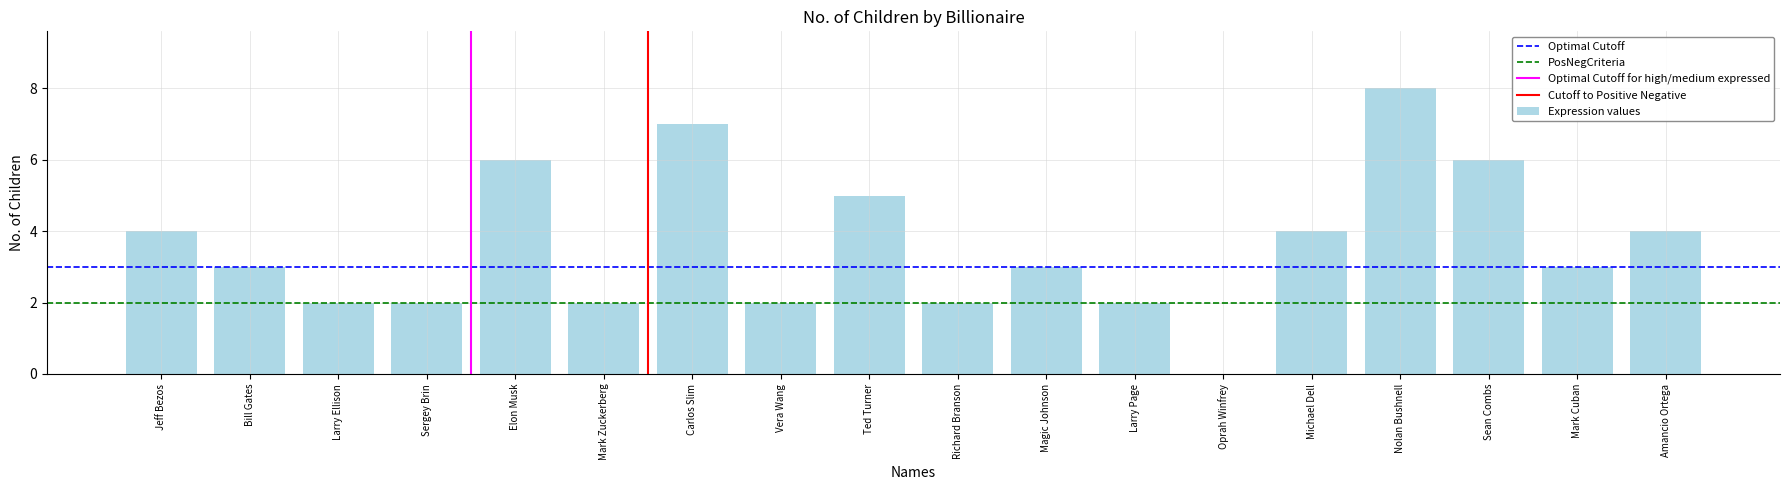

What is the sum of all values?

65